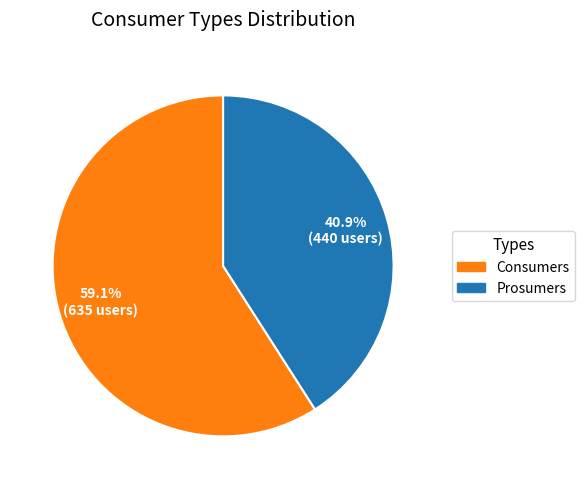

Is it true that Consumers is 51% of the pie?

False